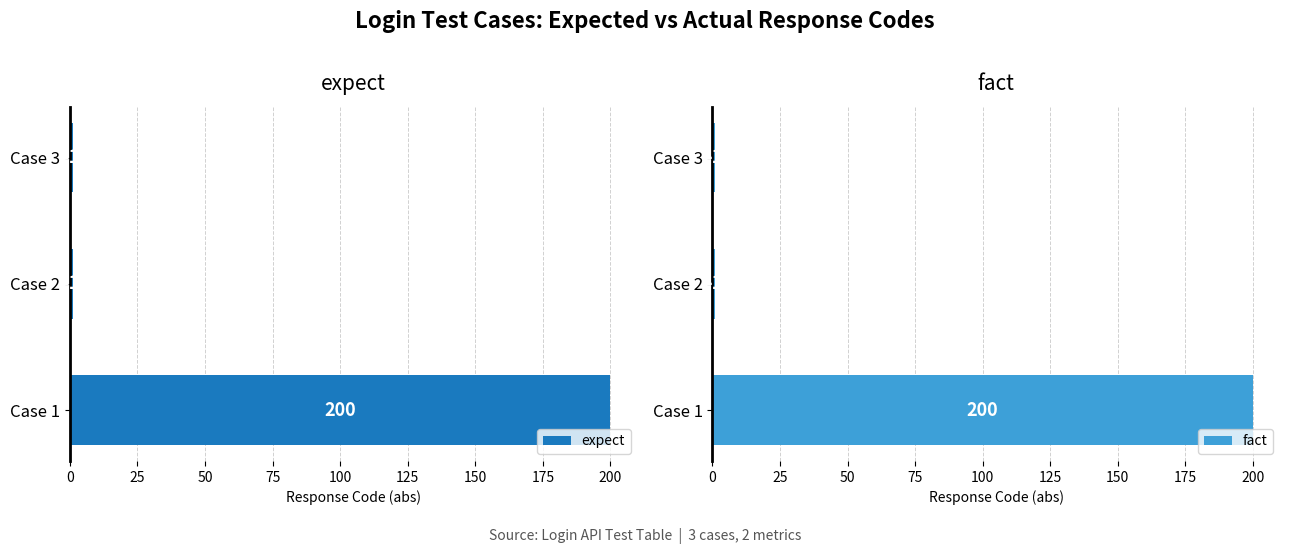

At Case 3, list the series in order from smallest to largest.

expect, fact